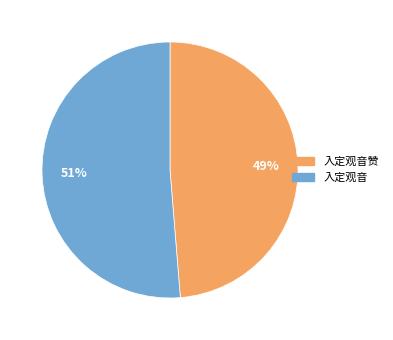

The 入定观音 slice represents 45% of the pie. True or false?

False